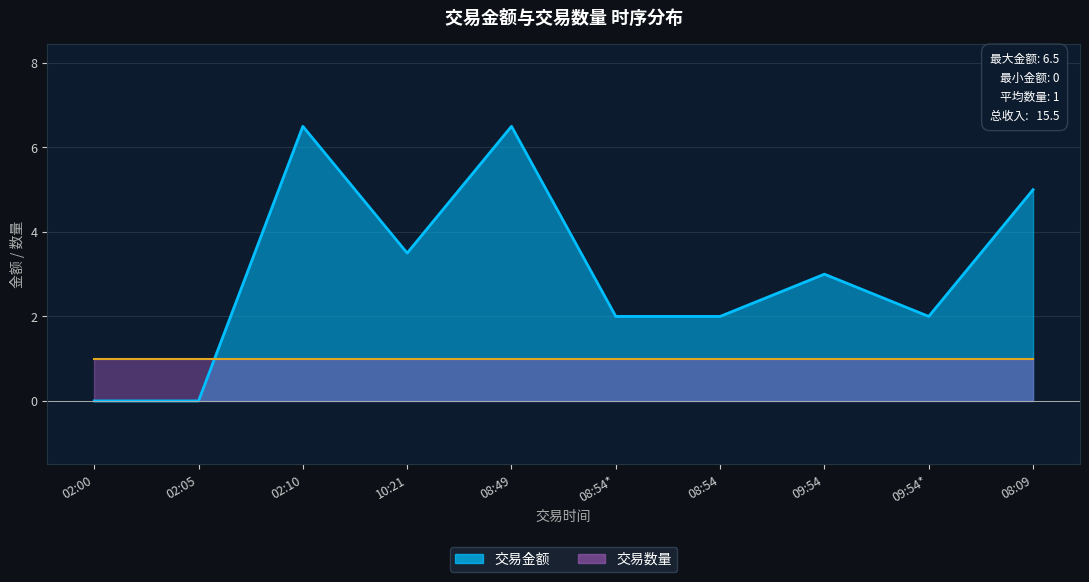

What is the approximate value at 08:54*?

2.0